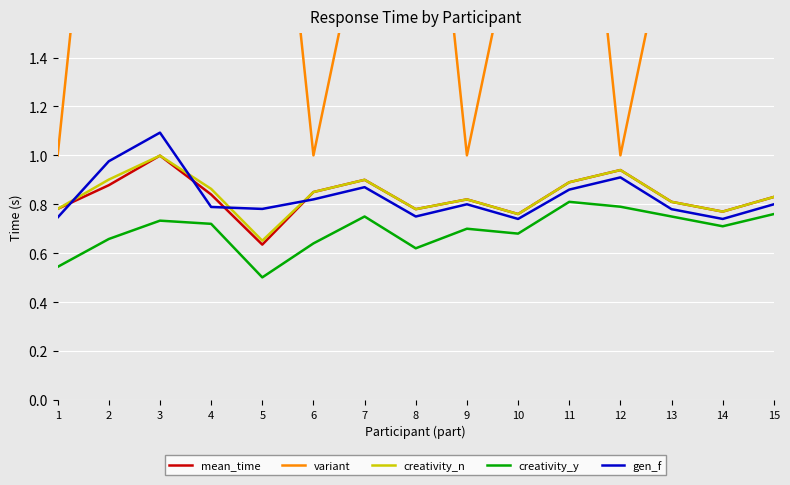

What is the difference between the highest and lowest values at 6?

0.4